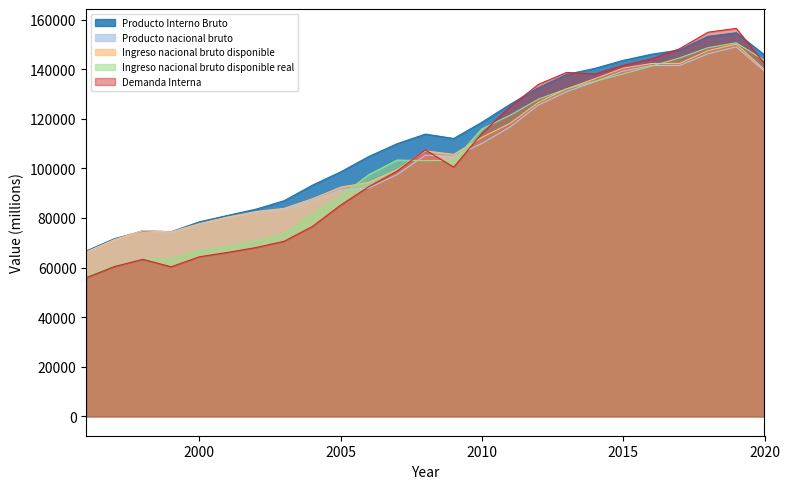

What is the lowest value of the Ingreso nacional bruto disponible series?

66270